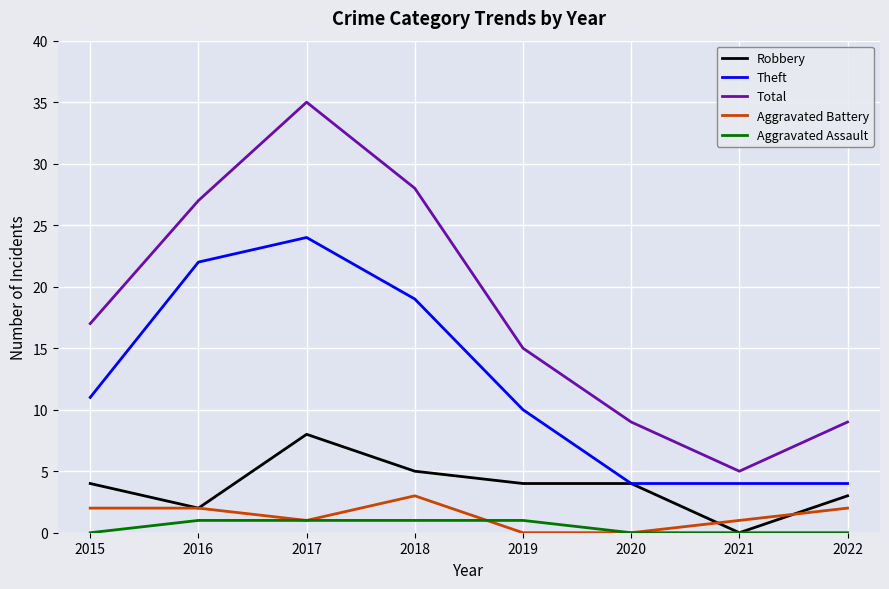

The value of Aggravated Battery at 2018 is 3. True or false?

True